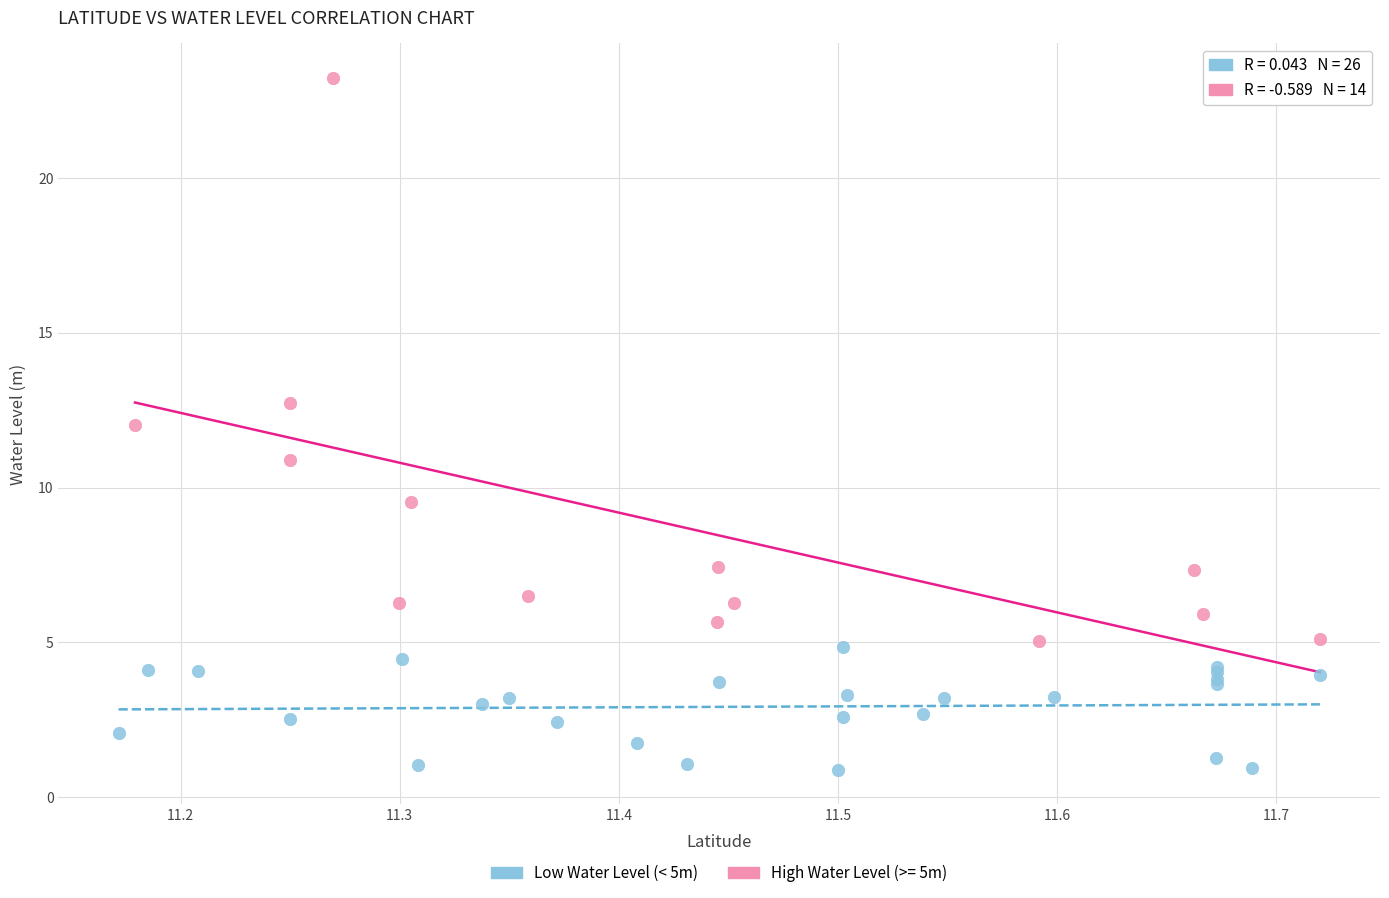

Which series reaches the maximum Y coordinate?

High Water Level (>= 5m)